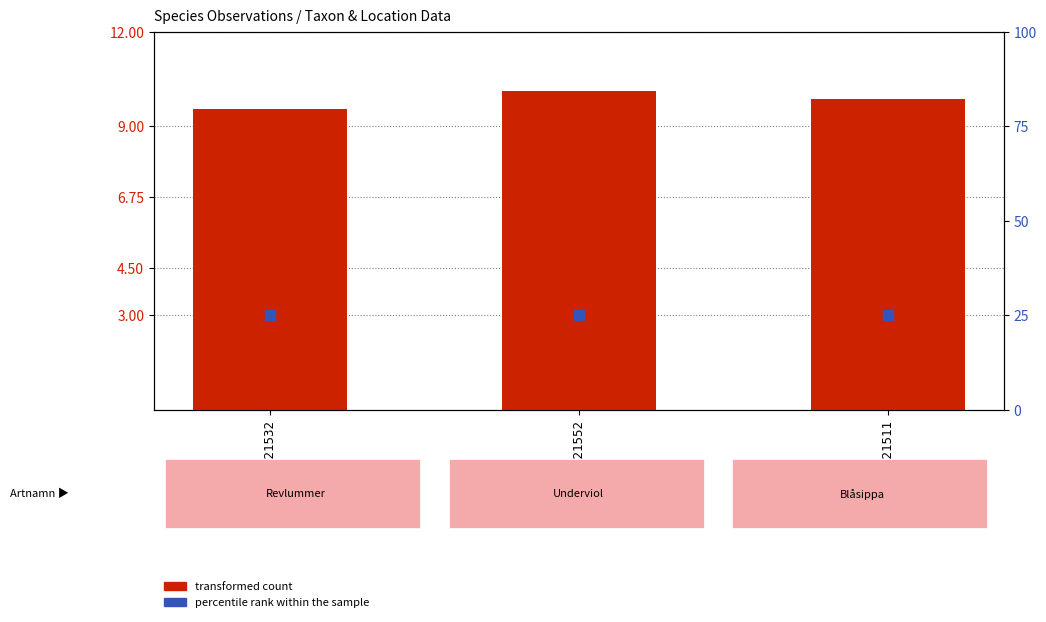

Which series contains the lowest Y value?

transformed count